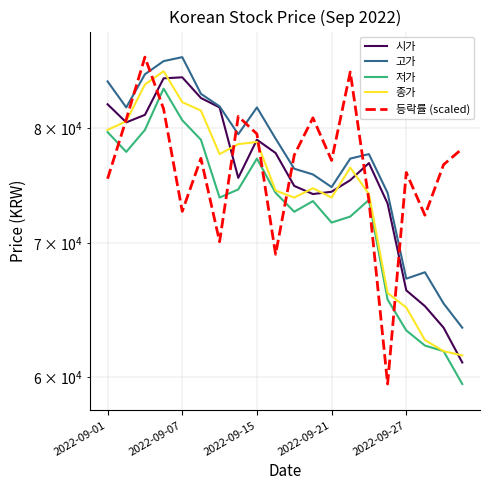

True or false: 시가 has a value of 65100.0 at 17.

True